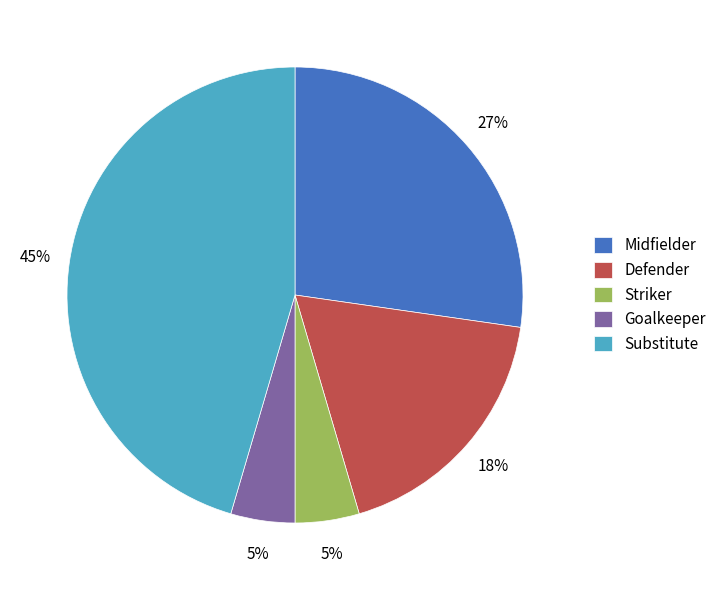

Which slice is the largest?

Substitute